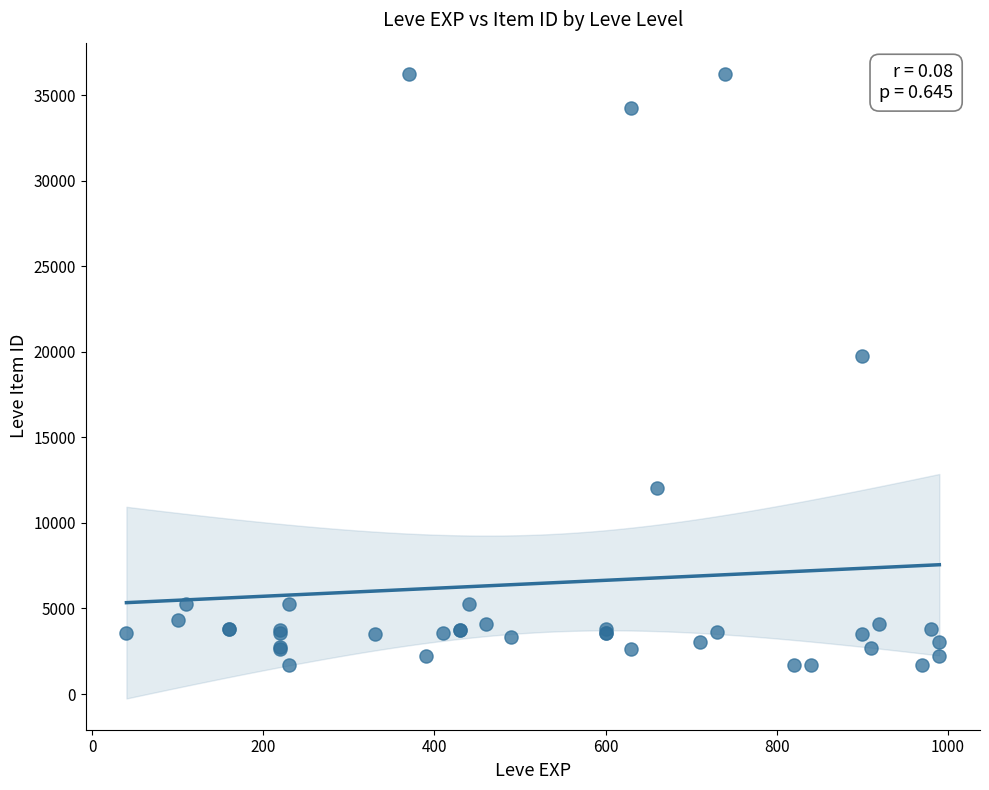

What Y value in the scatter plot is closest to 18967?

19744